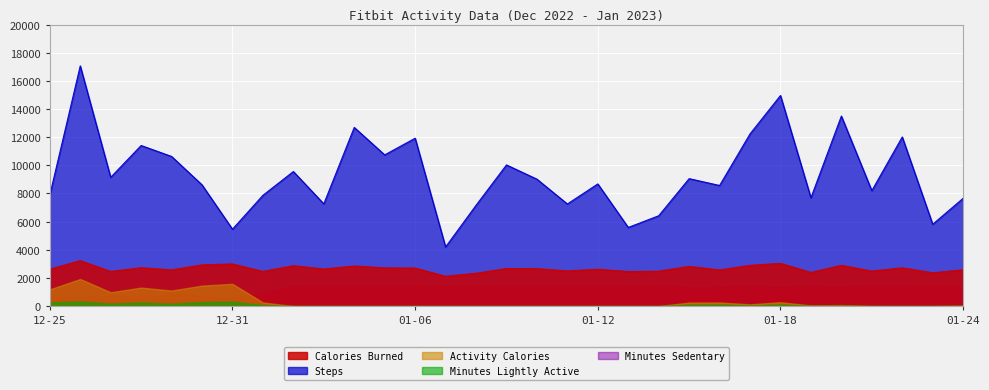

In Activity Calories, how many points are lower than both neighbors (excluding endpoints)?

4